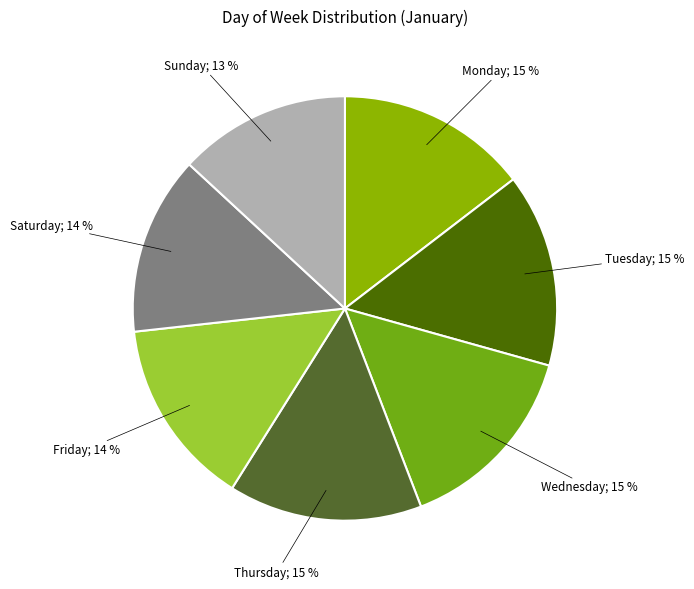

To the nearest percent, what is the average slice percentage?

14%